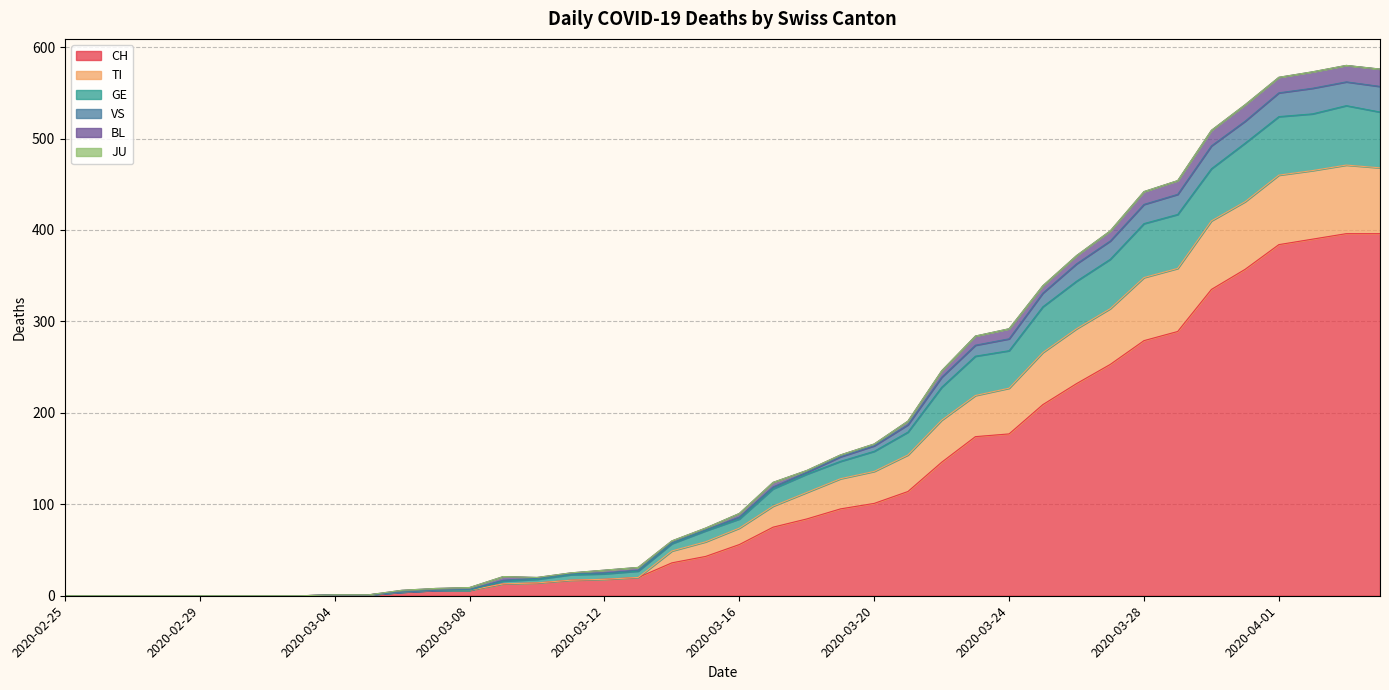

True or false: VS and CH cross at least once.

False